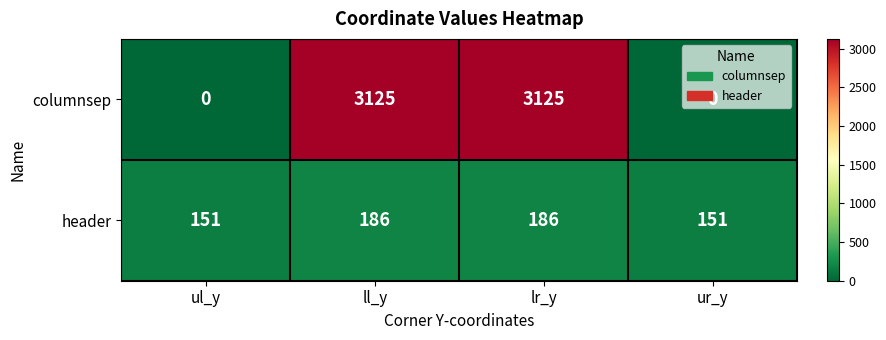

At how many categories does at least one series exceed 1422?

2